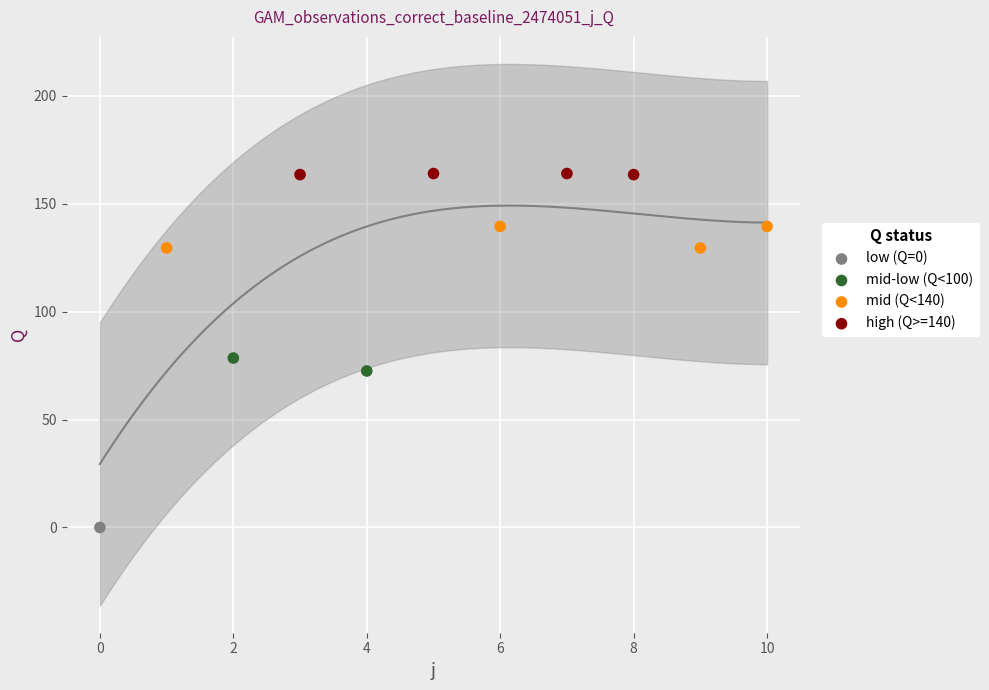

What are all the series names shown in the legend?

low (Q=0), mid-low (Q<100), mid (Q<140), high (Q>=140)